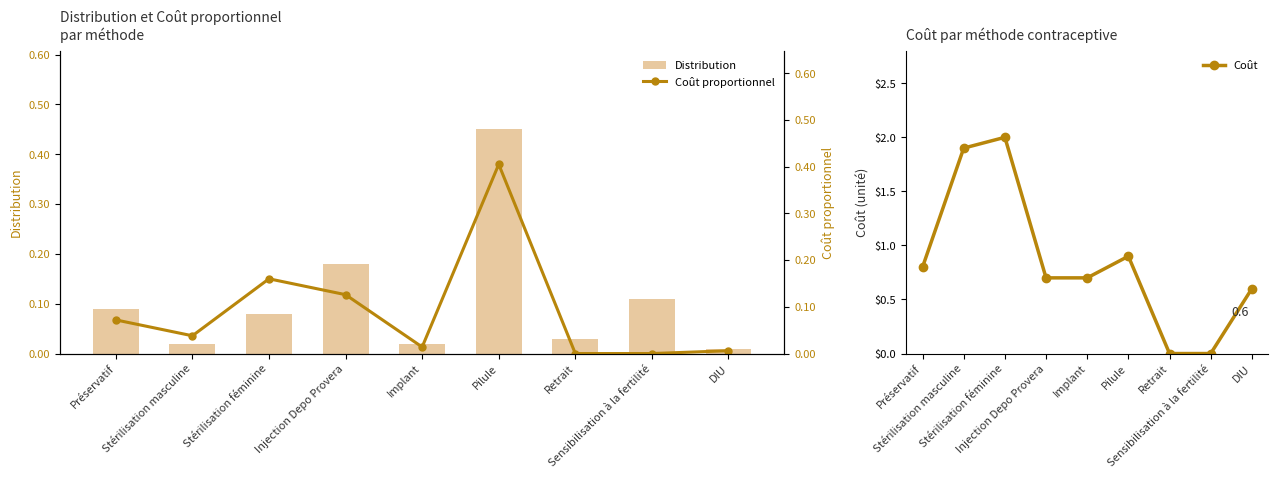

Reading left to right, what are all the values shown in this chart?

Distribution: 0.1	0.0	0.1	0.2	0.0	0.5	0.0	0.1	0.0
Coût: 0.8	1.9	2.0	0.7	0.7	0.9	0.0	0.0	0.6
Coût proportionnel: 0.1	0.0	0.2	0.1	0.0	0.4	0.0	0.0	0.0